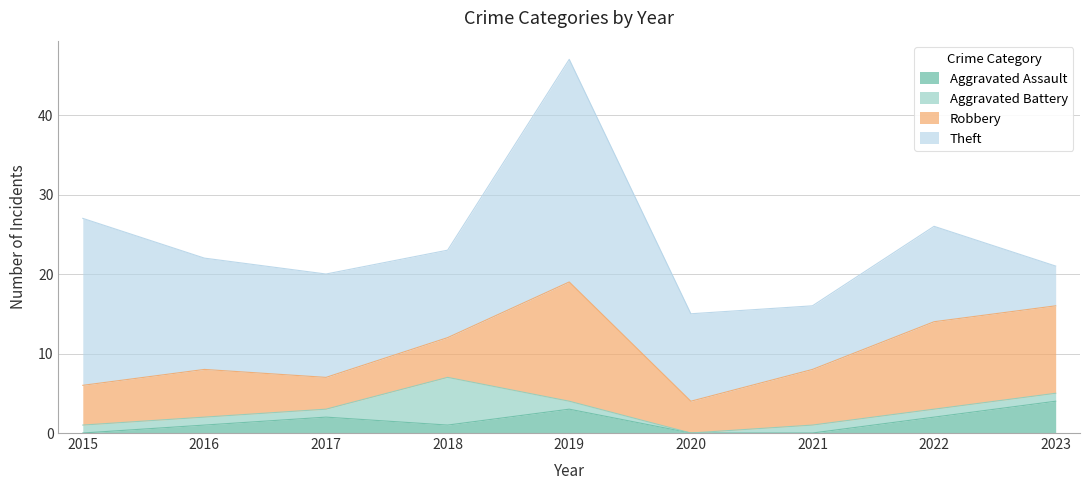

What is the sum of the Aggravated Assault values at 2019 and 2020?

3